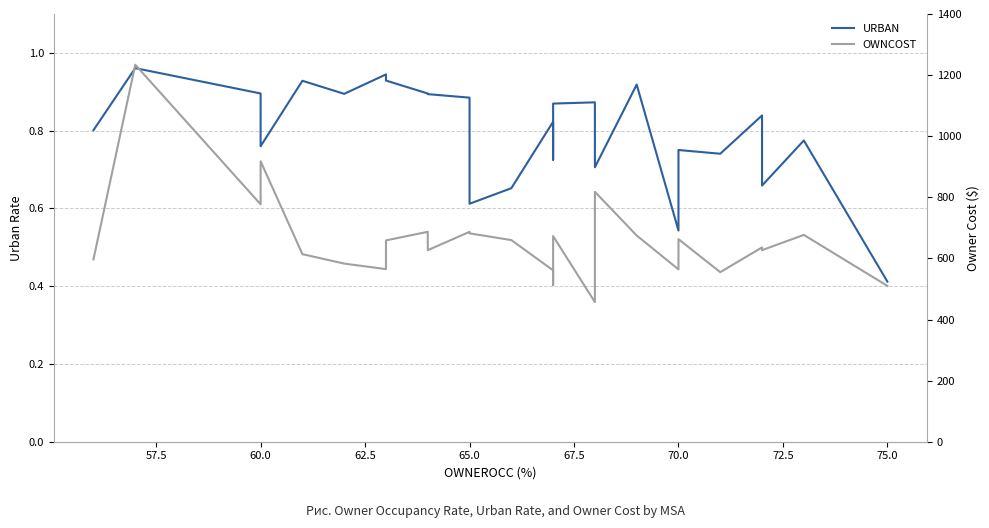

At how many categories does at least one series exceed 1146?

1